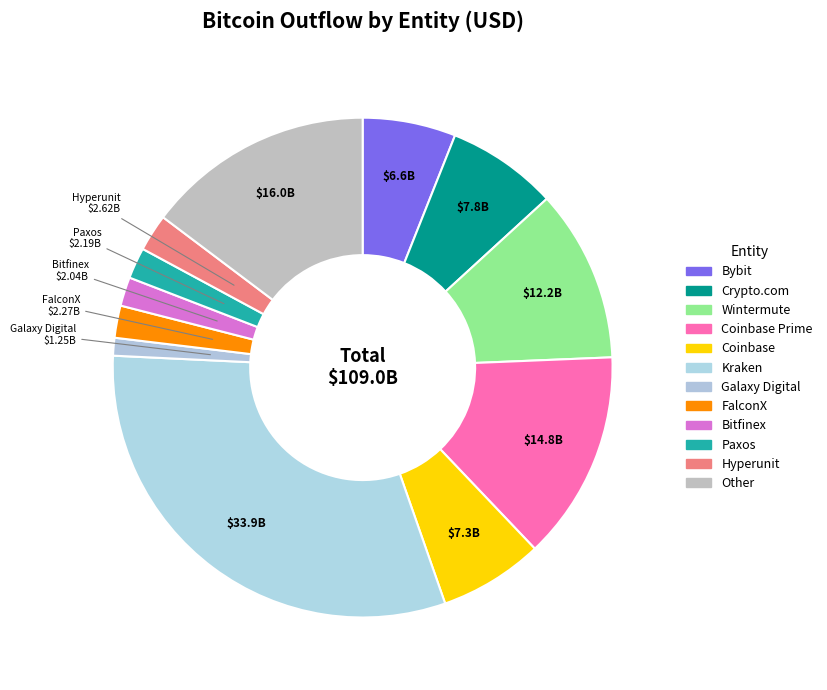

How many slices are in this pie chart?

12